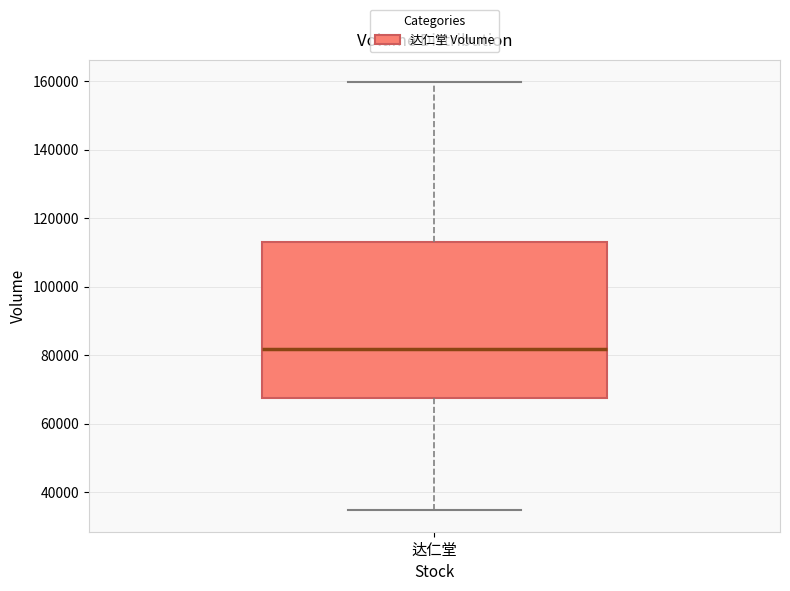

Transcribe this box plot: give where the median line is, the range the box spans, and where the two whiskers end, as read against the y-axis. The values are not printed on the chart, so give them approximately, as read against the axis.

median 82000, box 68000 to 114000, whiskers 34000 to 160000